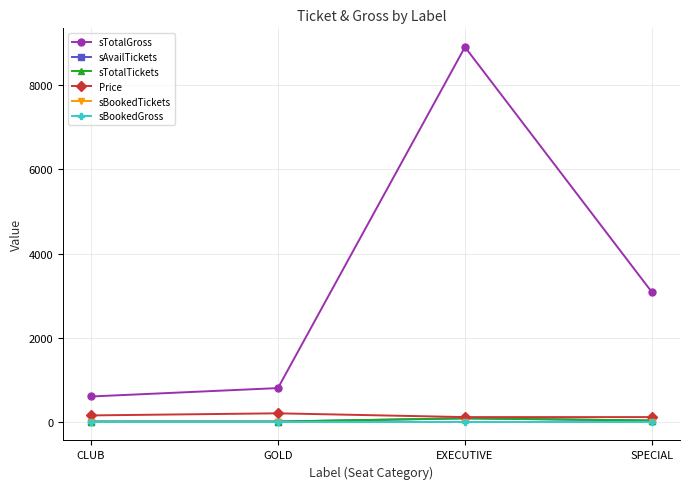

Between EXECUTIVE and CLUB, which is larger?

EXECUTIVE